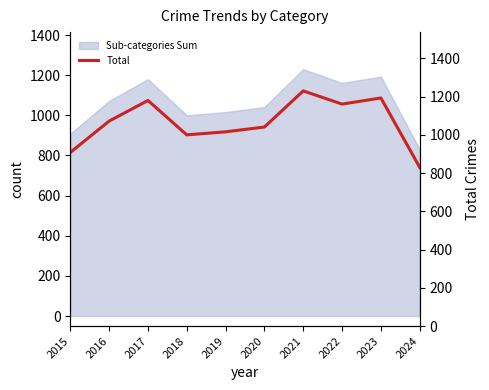

What is the change in value from 2022 to 2023?

+32